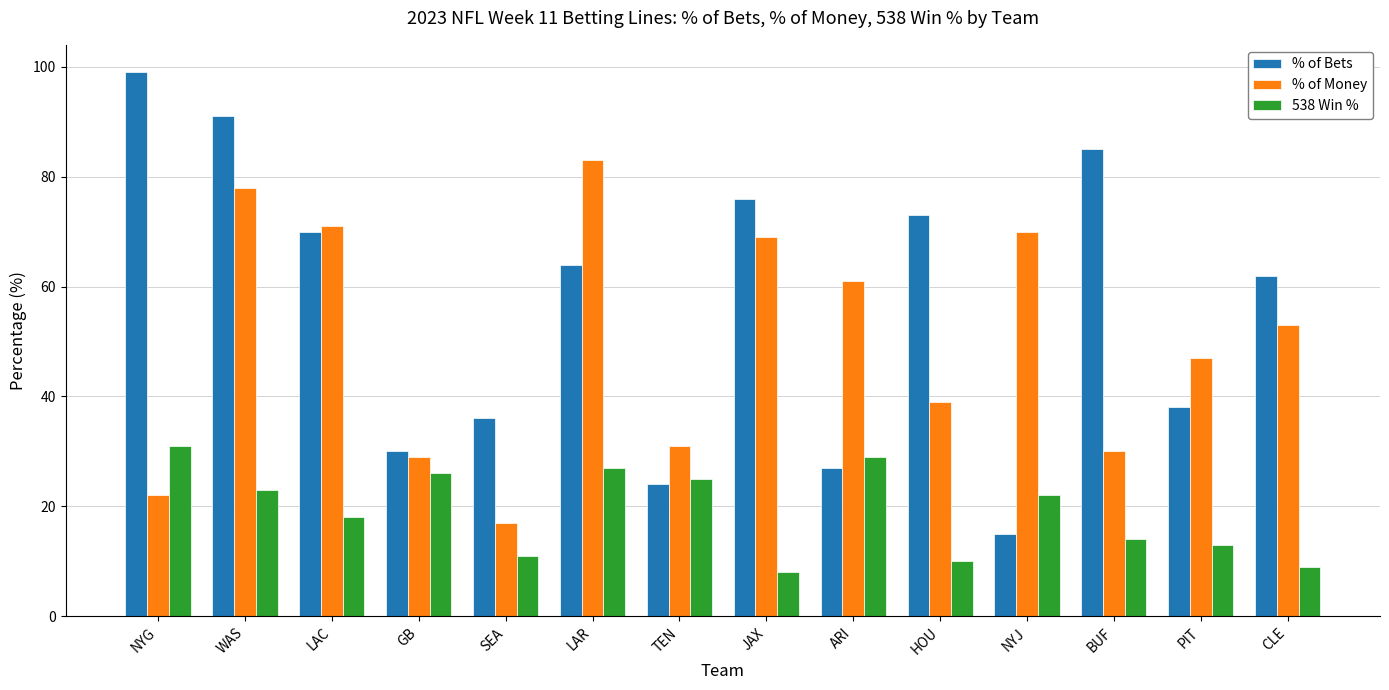

Reading right to left, list all the values displayed in this chart.

% of Bets: CLE=62	PIT=38	BUF=85	NYJ=15	HOU=73	ARI=27	JAX=76	TEN=24	LAR=64	SEA=36	GB=30	LAC=70	WAS=91	NYG=99
% of Money: CLE=53	PIT=47	BUF=30	NYJ=70	HOU=39	ARI=61	JAX=69	TEN=31	LAR=83	SEA=17	GB=29	LAC=71	WAS=78	NYG=22
538 Win %: CLE=9	PIT=13	BUF=14	NYJ=22	HOU=10	ARI=29	JAX=8	TEN=25	LAR=27	SEA=11	GB=26	LAC=18	WAS=23	NYG=31